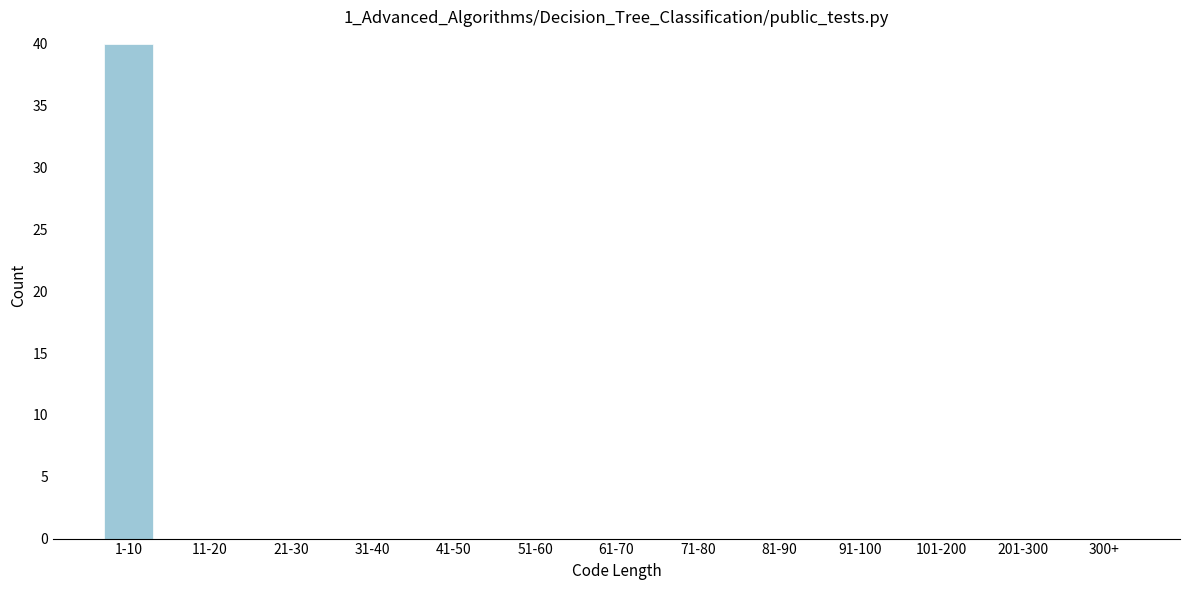

Reading right to left, list all the values displayed in this chart.

300+=0	201-300=0	101-200=0	91-100=0	81-90=0	71-80=0	61-70=0	51-60=0	41-50=0	31-40=0	21-30=0	11-20=0	1-10=40